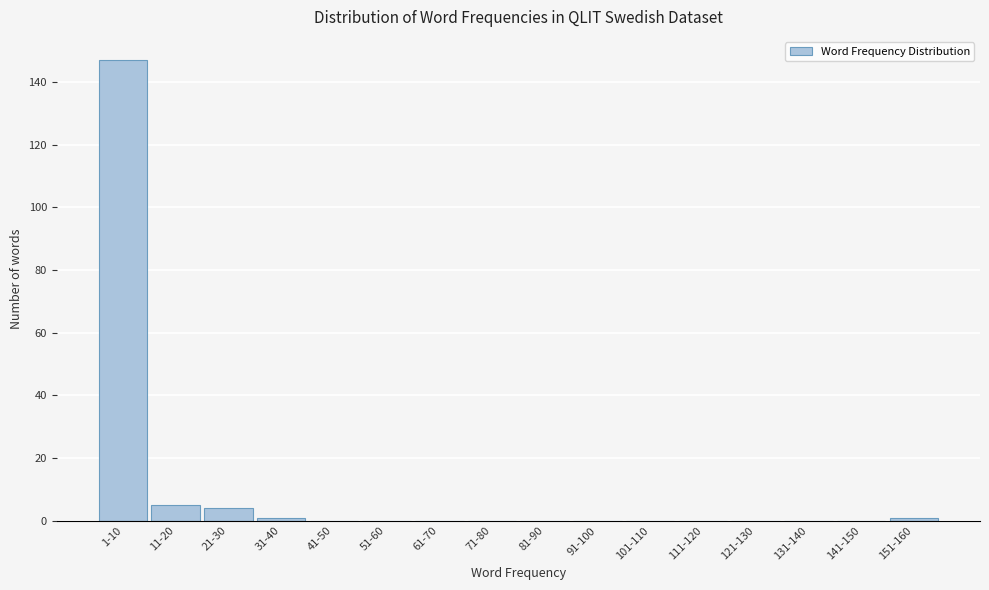

Reading left to right, list all the values displayed in this chart.

1-10=147	11-20=5	21-30=4	31-40=1	41-50=0	51-60=0	61-70=0	71-80=0	81-90=0	91-100=0	101-110=0	111-120=0	121-130=0	131-140=0	141-150=0	151-160=1